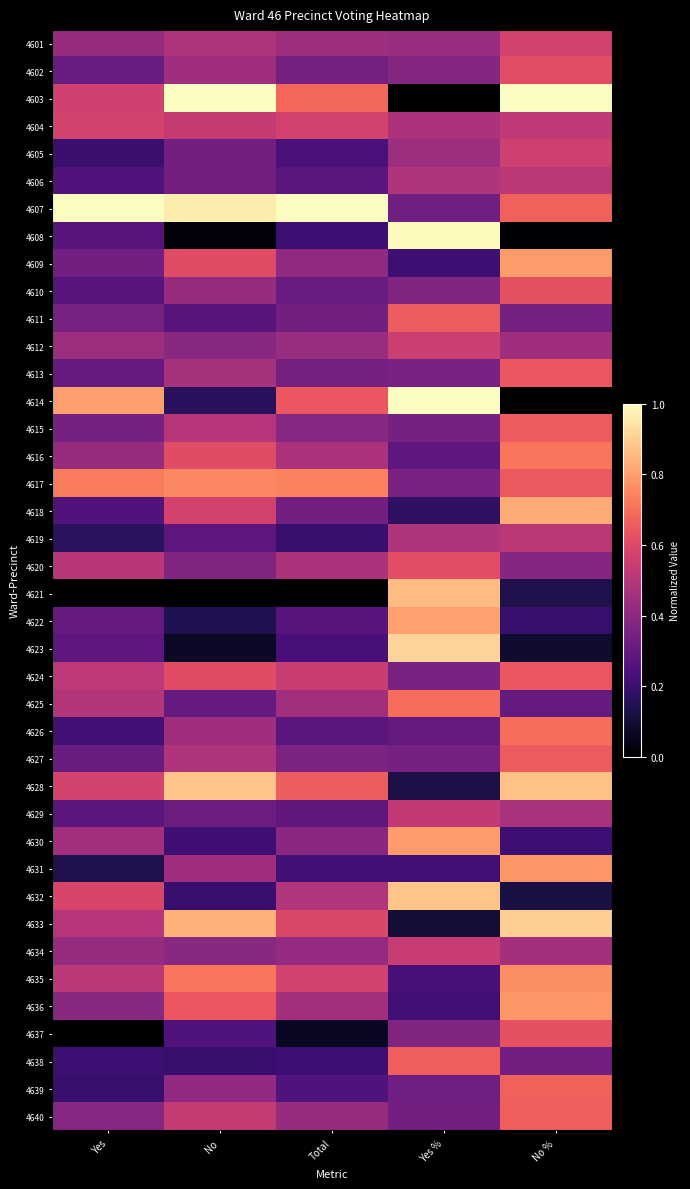

Which label corresponds to the largest value in the chart?

No